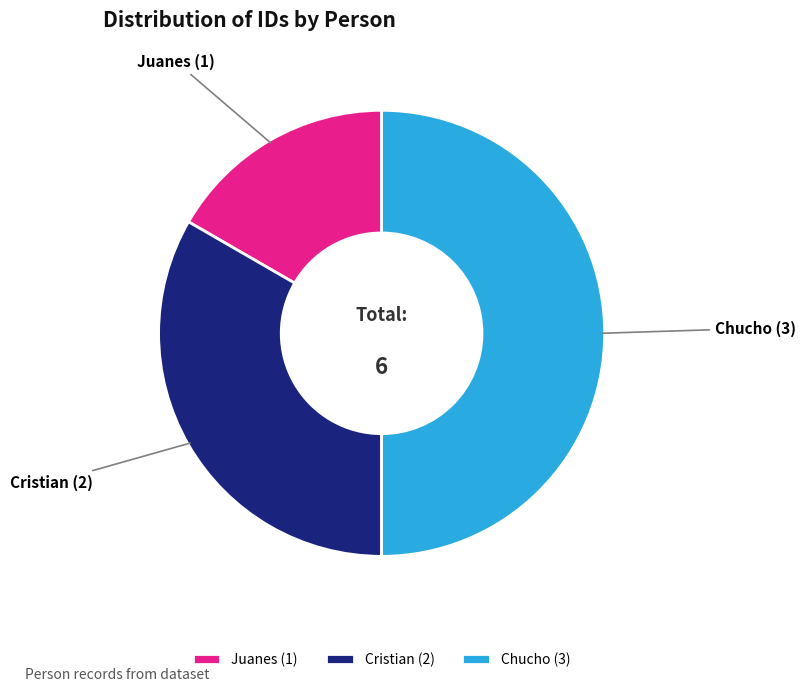

How many segments does this pie chart have?

3